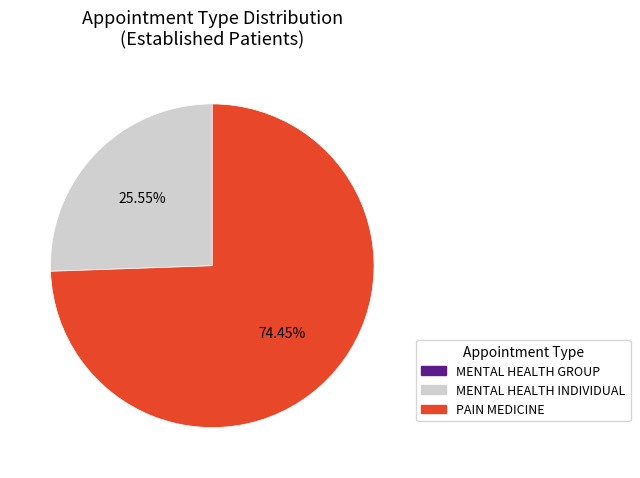

Does any single category account for the majority?

Yes